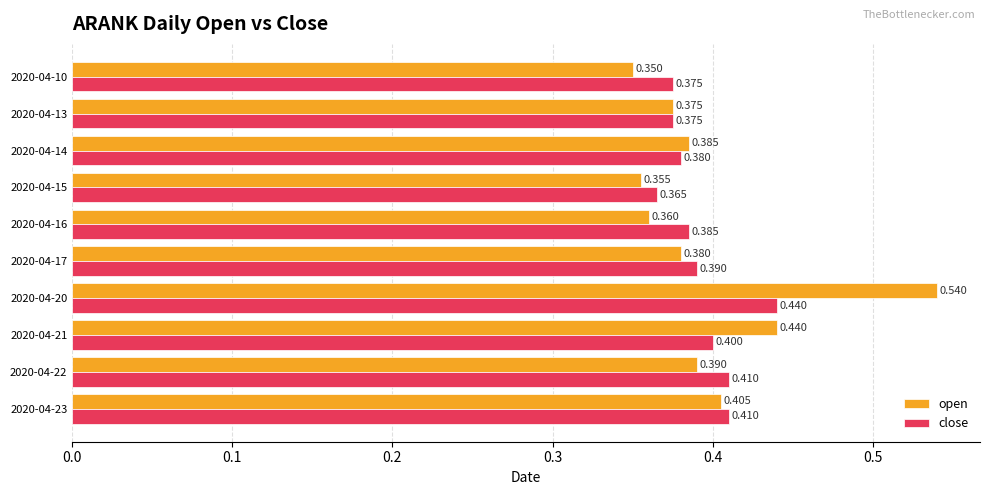

List the series in order of their overall mean, lowest first.

close, open